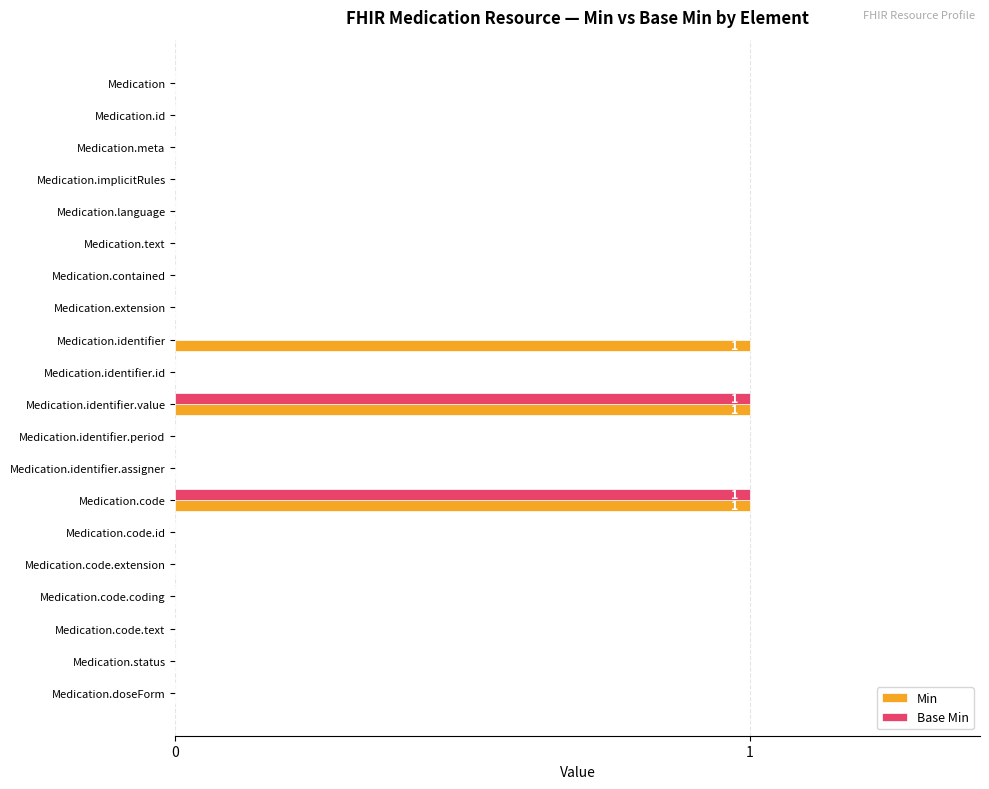

The Min series shows 0 at Medication.code.text. True or false?

True